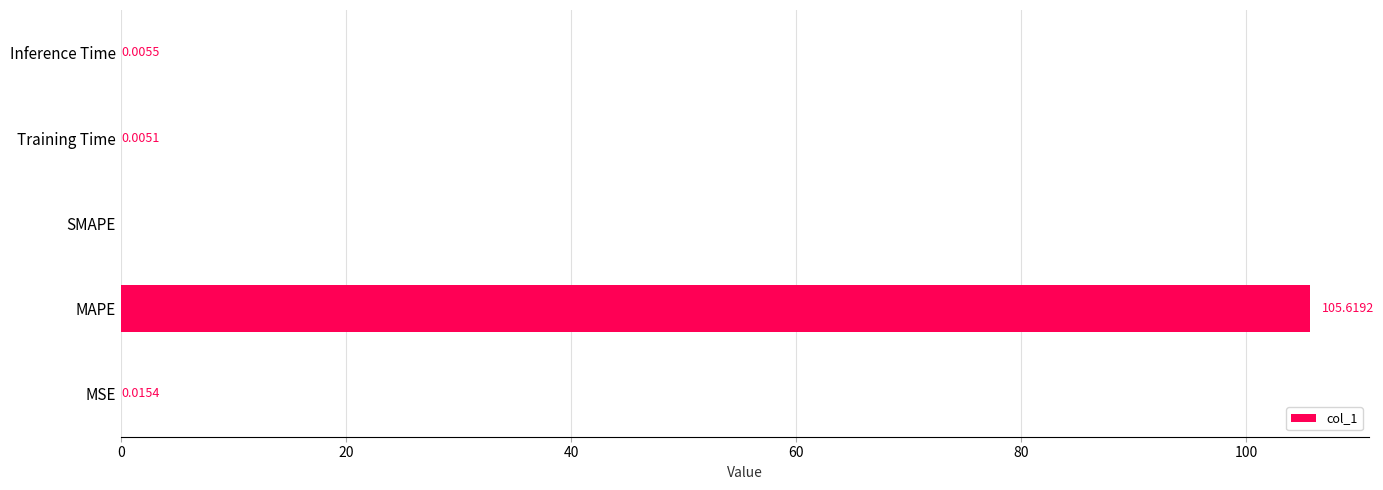

What is the sum of all values?

105.6